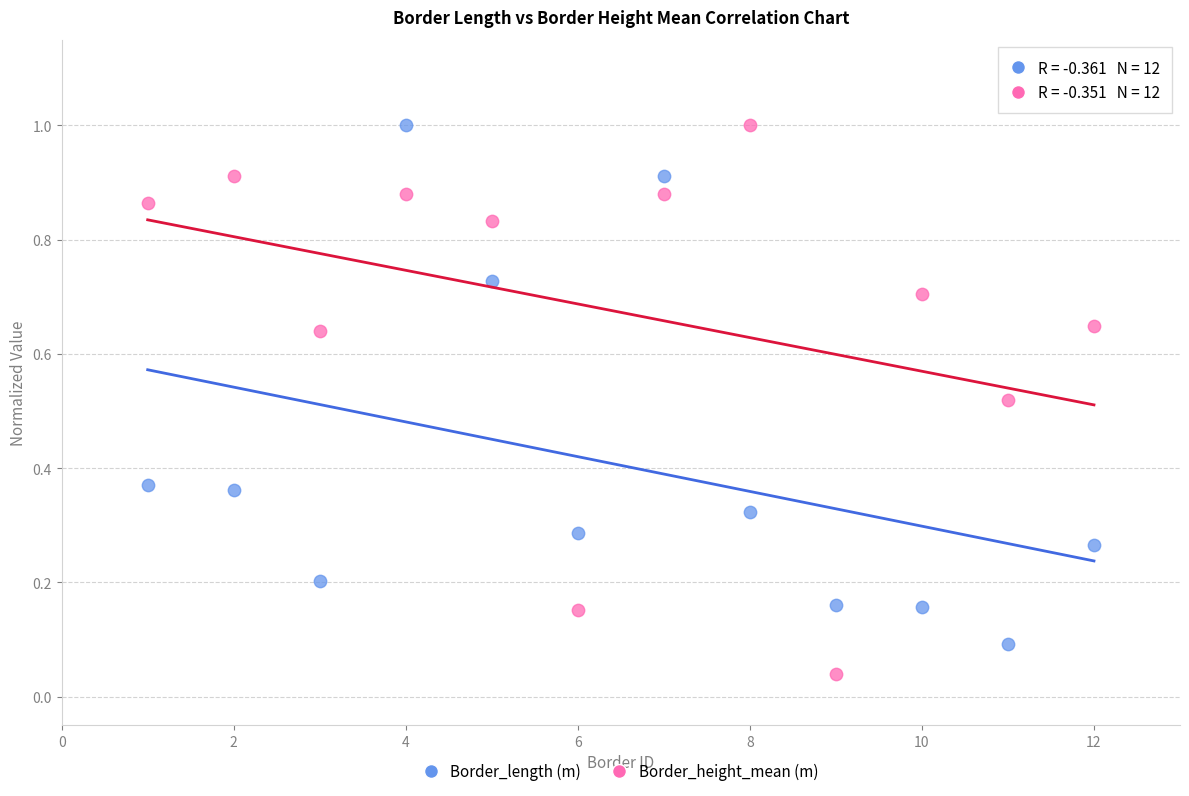

Across all data points, what is the range of X values (max minus min)?

11.0